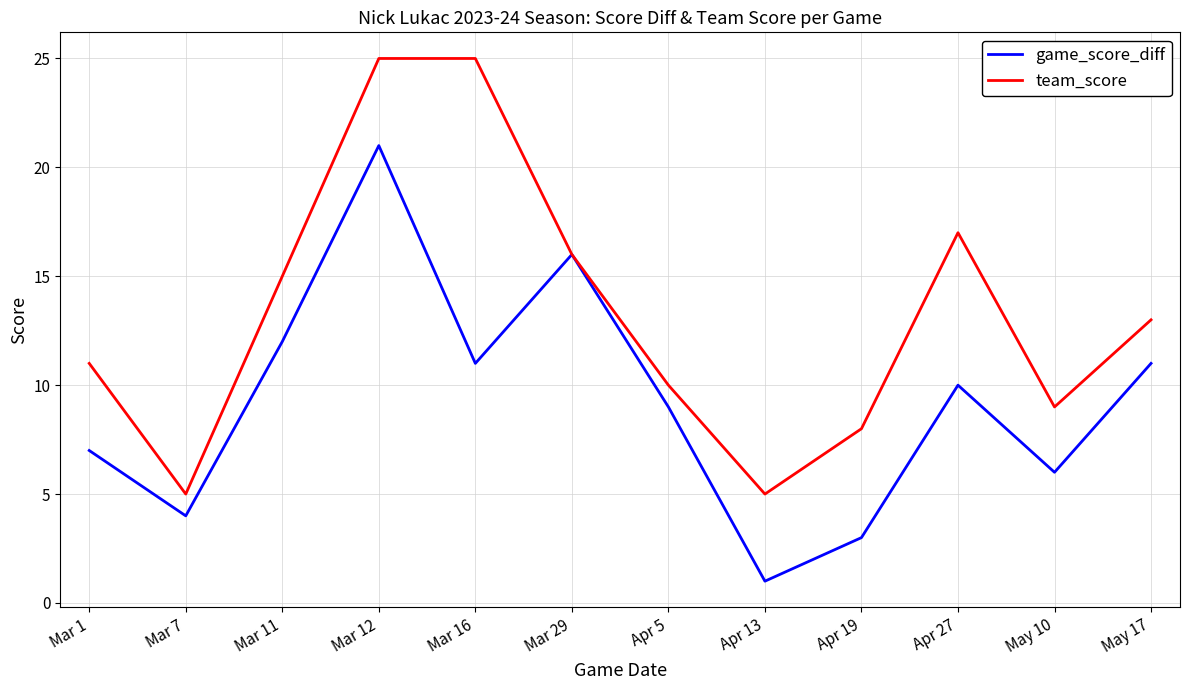

Rank the series at Mar 7 from lowest to highest value.

game_score_diff, team_score